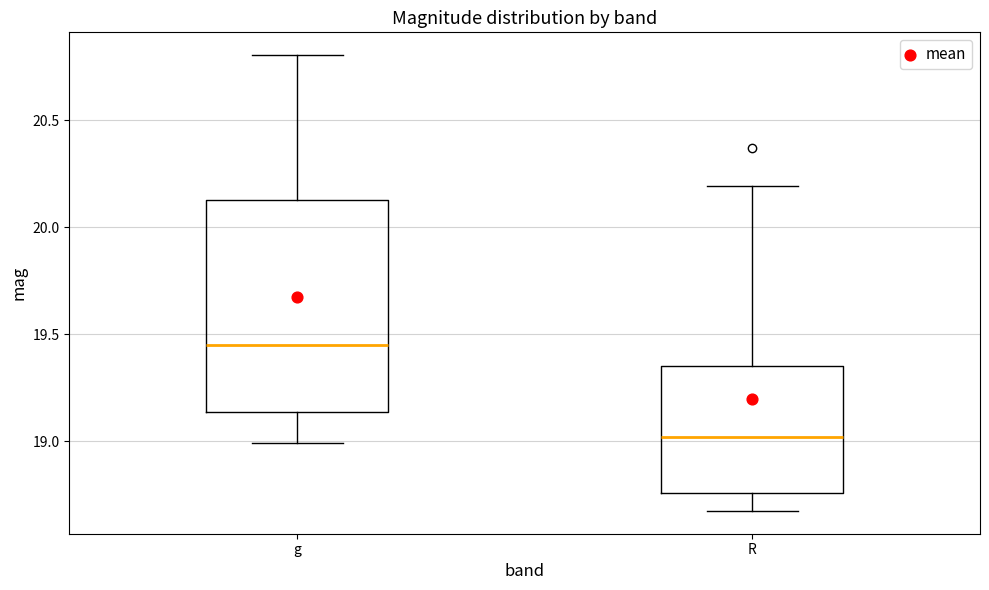

Which box has the lowest median line?

R